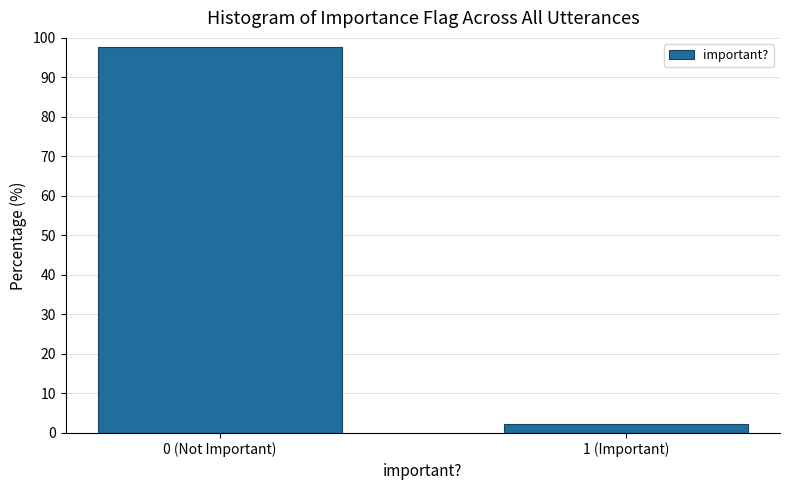

Reading left to right, extract all data points from this chart.

97.6	2.4